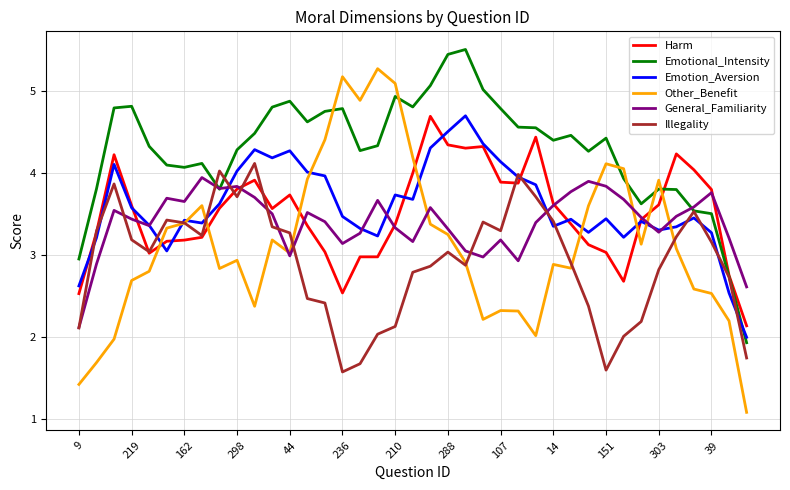

Which series has the largest range (max minus min)?

Other_Benefit